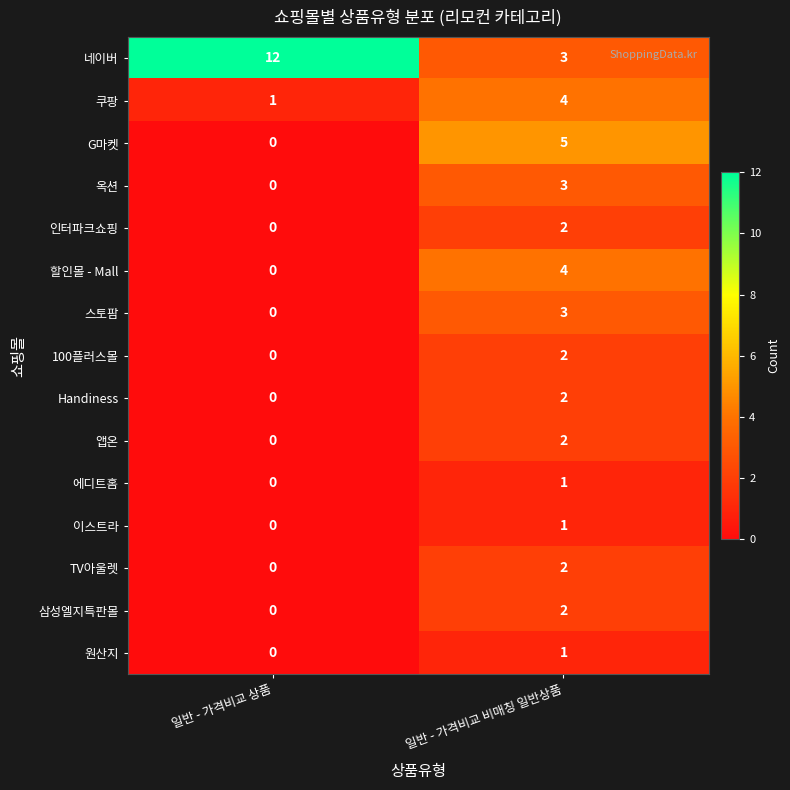

Reading left to right, list all the values displayed in this chart.

네이버: 일반 - 가격비교 상품=12	일반 - 가격비교 비매칭 일반상품=3
쿠팡: 일반 - 가격비교 상품=1	일반 - 가격비교 비매칭 일반상품=4
G마켓: 일반 - 가격비교 상품=0	일반 - 가격비교 비매칭 일반상품=5
옥션: 일반 - 가격비교 상품=0	일반 - 가격비교 비매칭 일반상품=3
인터파크쇼핑: 일반 - 가격비교 상품=0	일반 - 가격비교 비매칭 일반상품=2
할인몰 - Mall: 일반 - 가격비교 상품=0	일반 - 가격비교 비매칭 일반상품=4
스토팜: 일반 - 가격비교 상품=0	일반 - 가격비교 비매칭 일반상품=3
100플러스몰: 일반 - 가격비교 상품=0	일반 - 가격비교 비매칭 일반상품=2
Handiness: 일반 - 가격비교 상품=0	일반 - 가격비교 비매칭 일반상품=2
앱온: 일반 - 가격비교 상품=0	일반 - 가격비교 비매칭 일반상품=2
에디트홈: 일반 - 가격비교 상품=0	일반 - 가격비교 비매칭 일반상품=1
이스트라: 일반 - 가격비교 상품=0	일반 - 가격비교 비매칭 일반상품=1
TV아울렛: 일반 - 가격비교 상품=0	일반 - 가격비교 비매칭 일반상품=2
삼성엘지특판몰: 일반 - 가격비교 상품=0	일반 - 가격비교 비매칭 일반상품=2
원산지: 일반 - 가격비교 상품=0	일반 - 가격비교 비매칭 일반상품=1